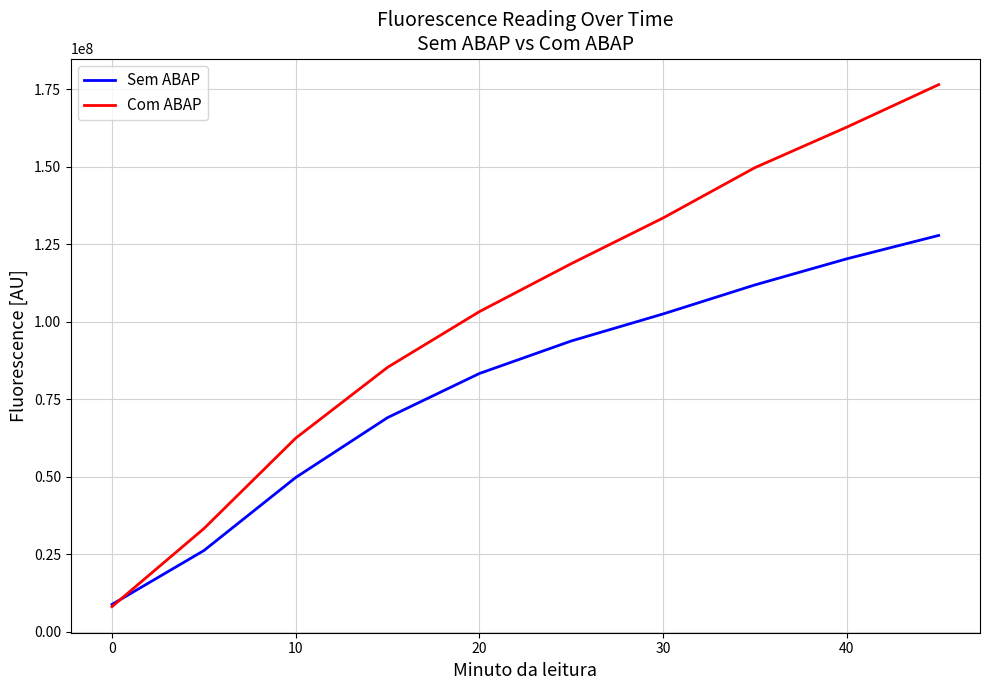

What is the minimum value shown in the chart?

8143819.3